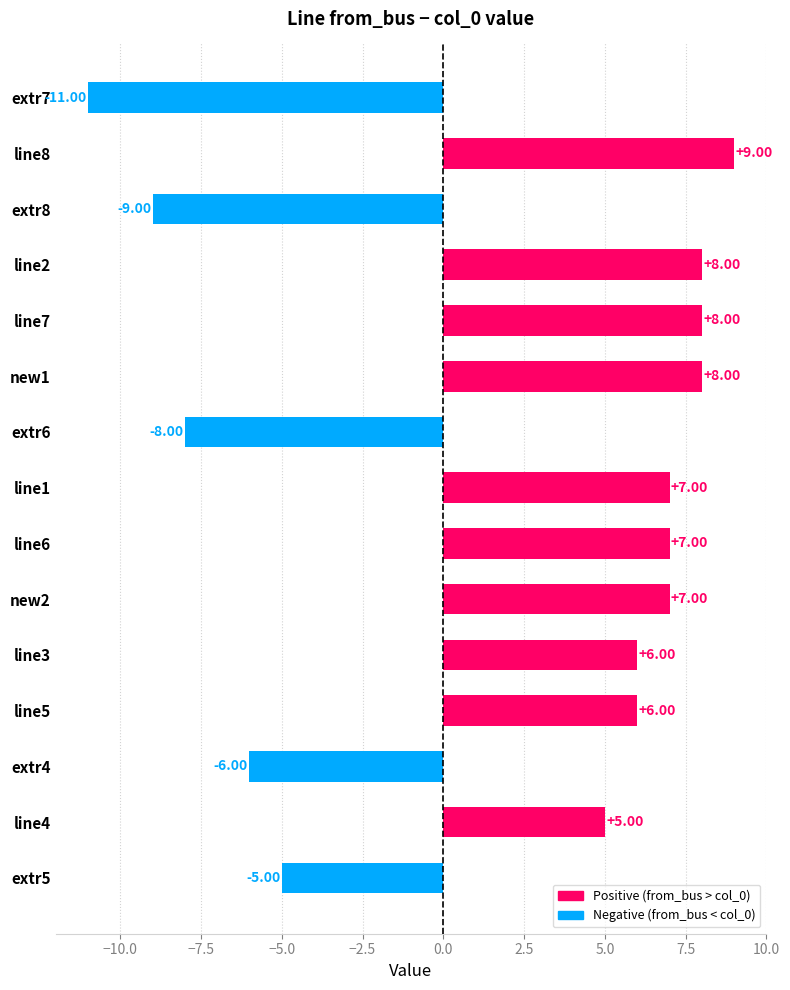

What is the change in value from line5 to line2?

+2